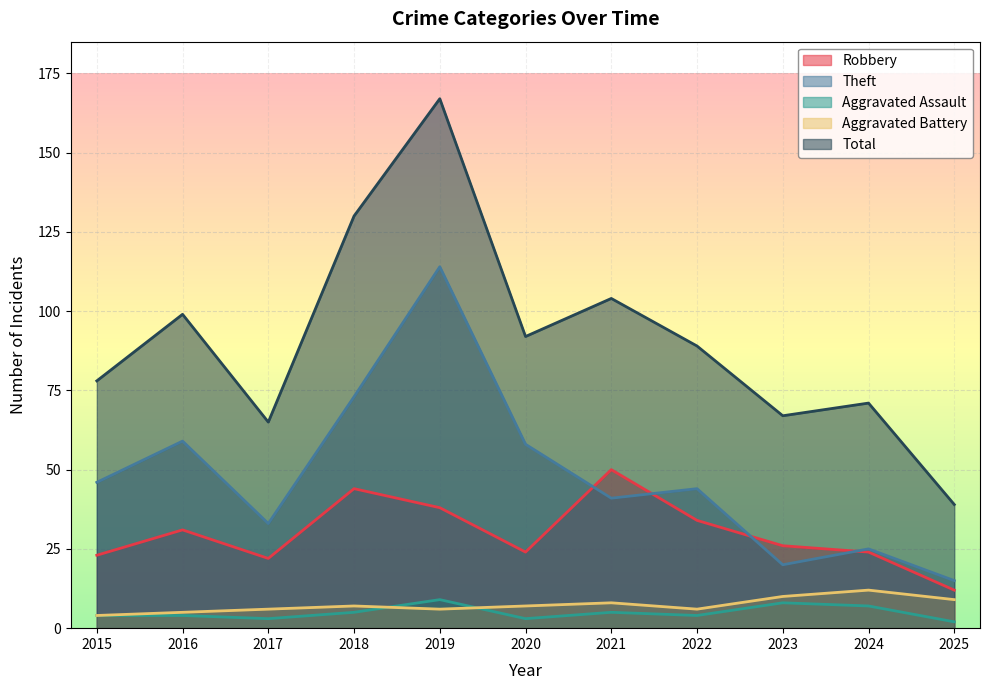

The value of Aggravated Battery at 2020 is 2. True or false?

False